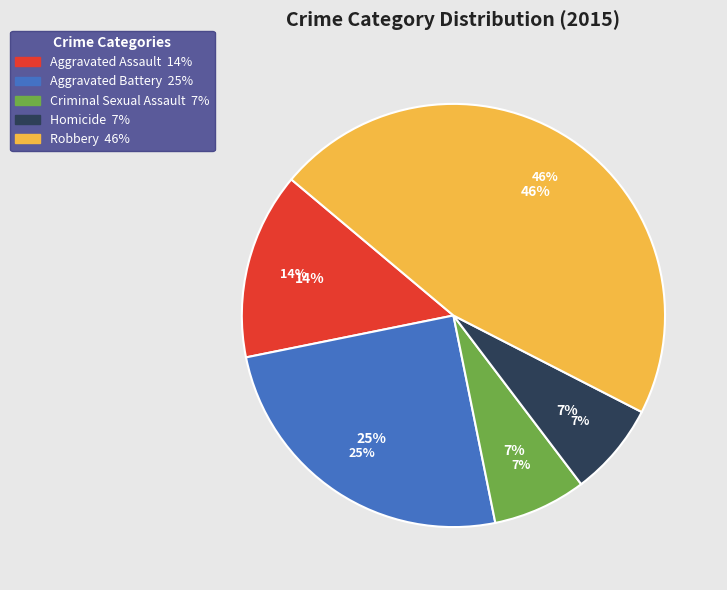

Does any single category account for the majority?

No